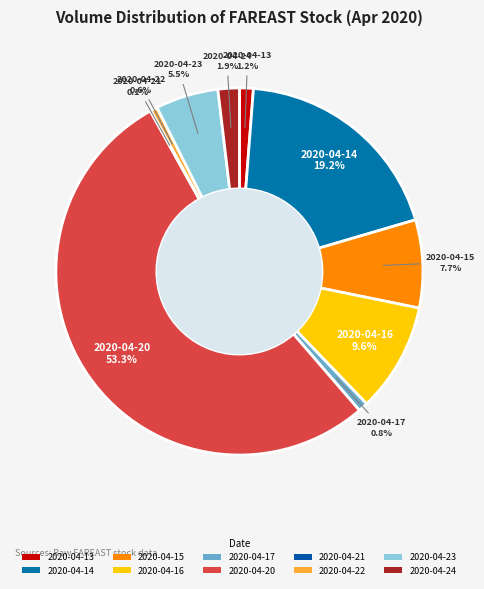

Which slice is the smallest?

2020-04-21